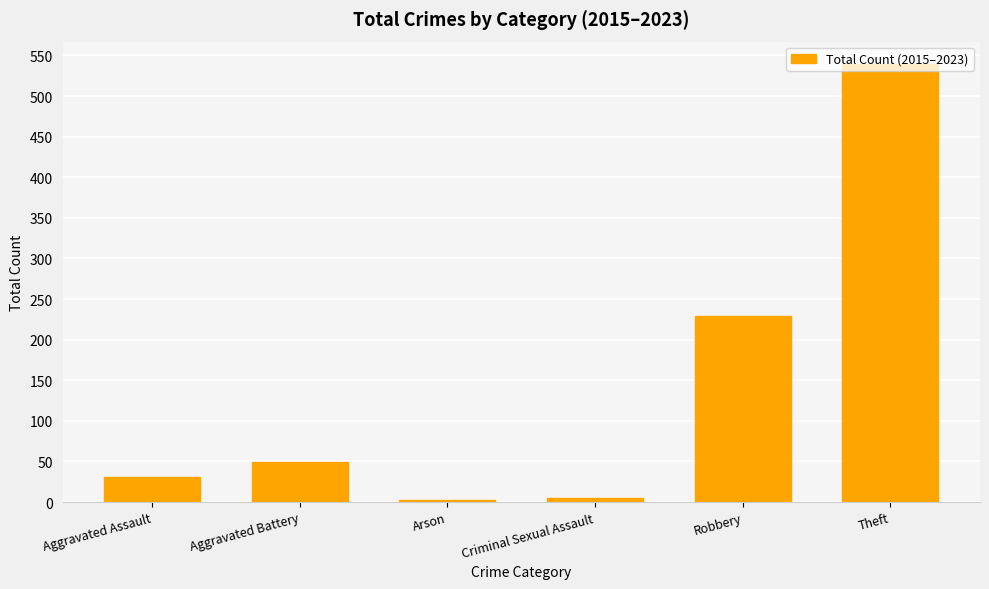

What is the greatest value displayed?

540